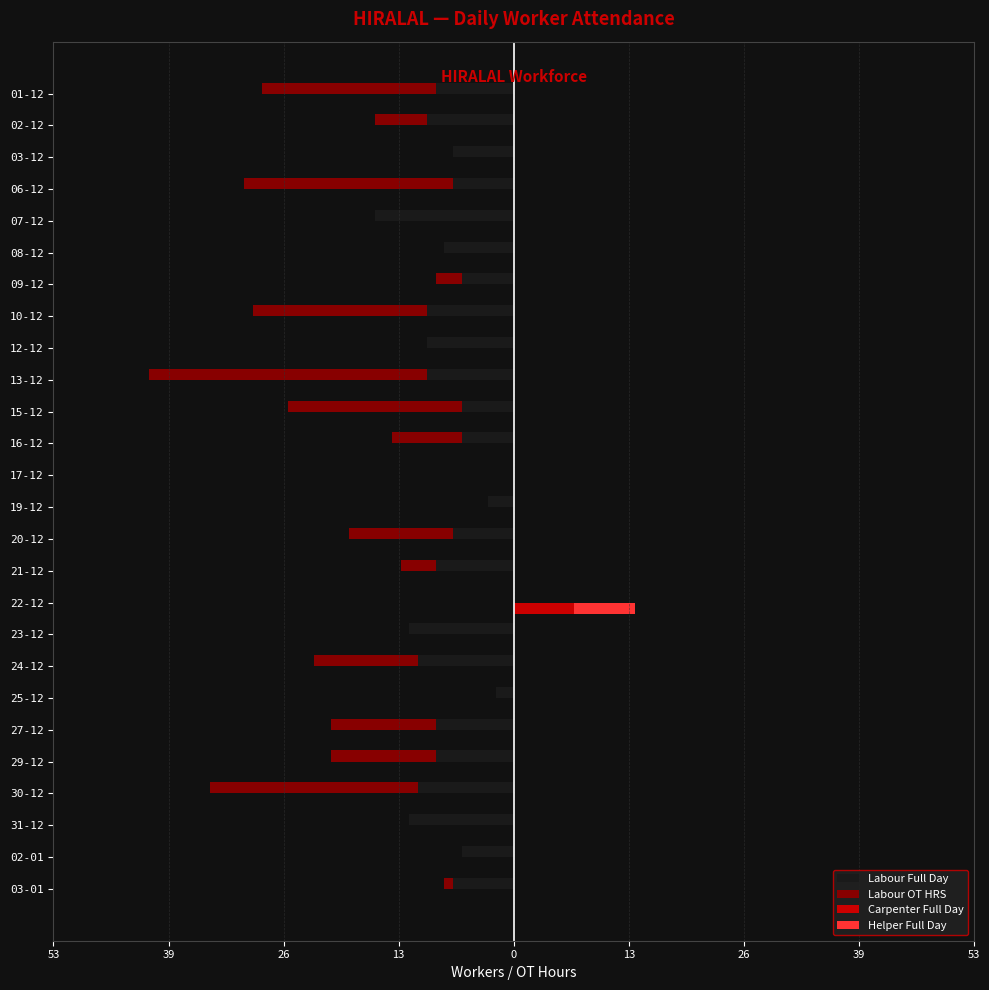

Does the chart contain stacked bars?

No